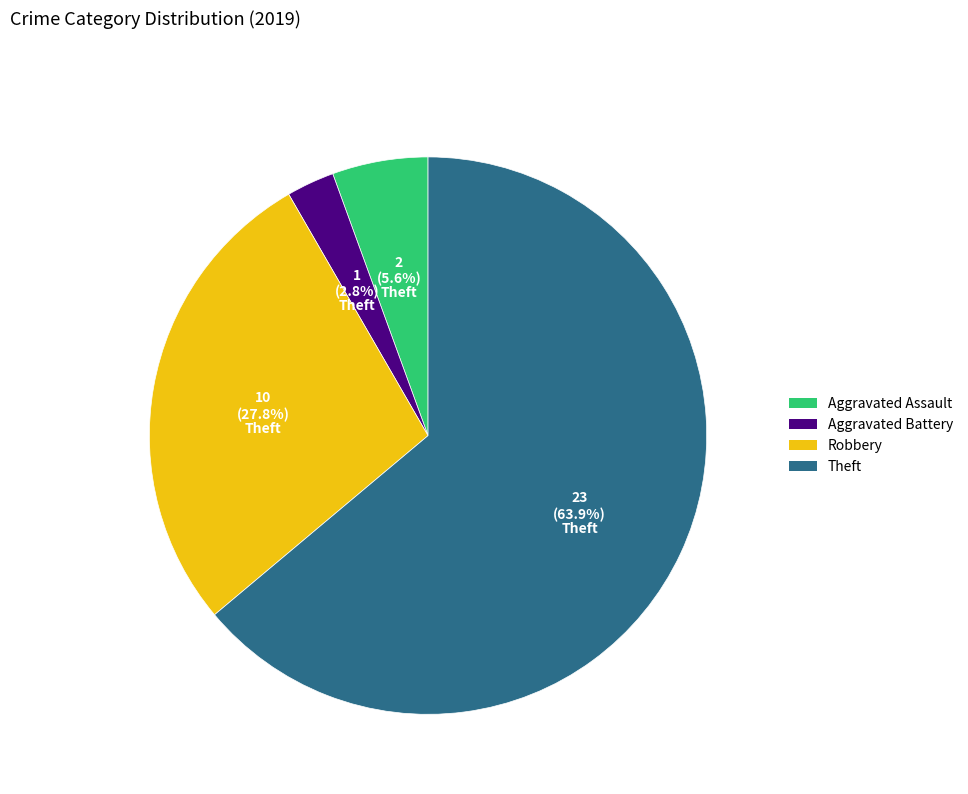

Is it true that Aggravated Assault is 6% of the pie?

True